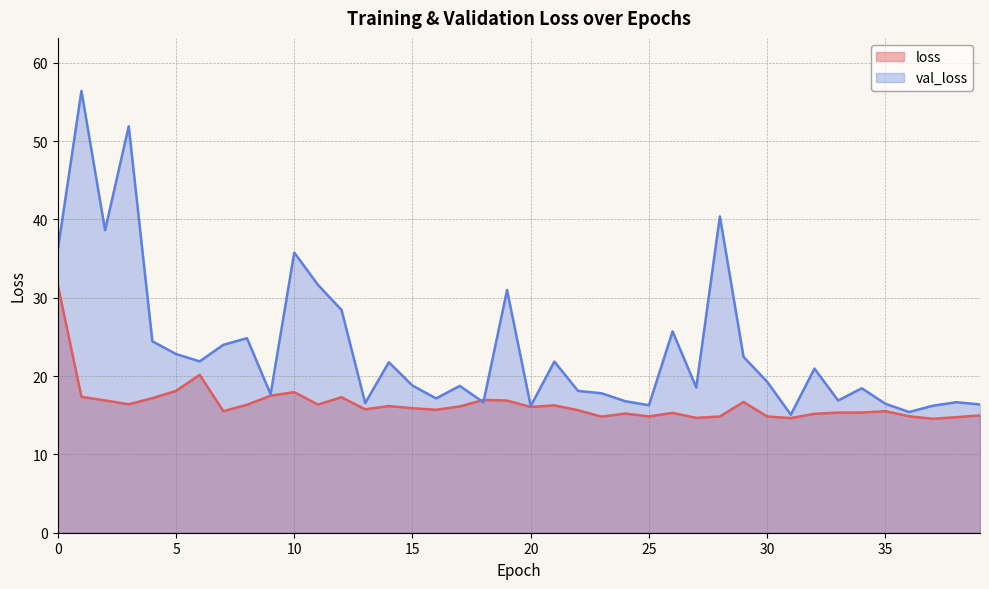

What is the sum of the val_loss values at 37 and 18?

32.9